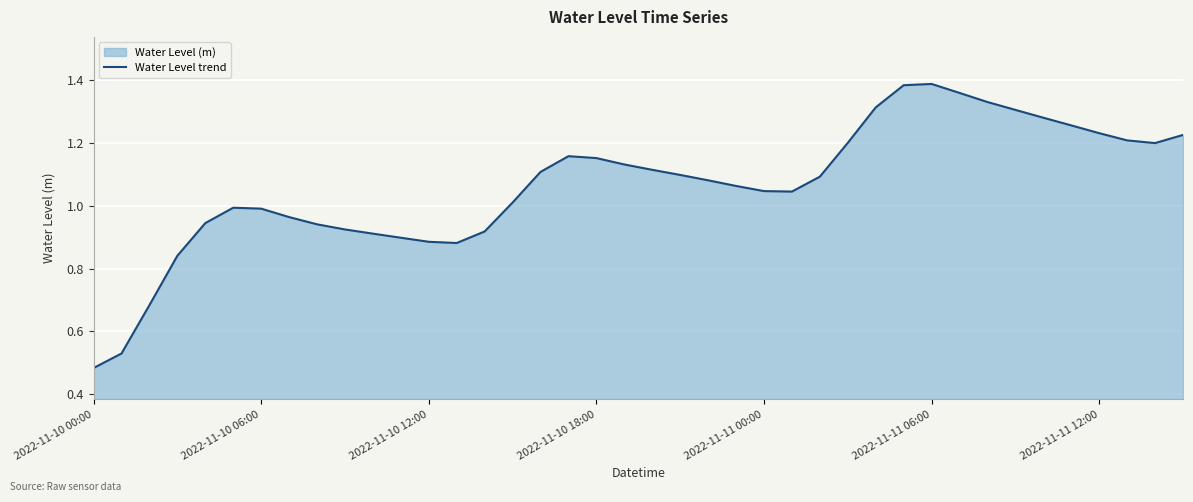

Is it true that the value at 2022-11-10 18:00 is 0.6?

False